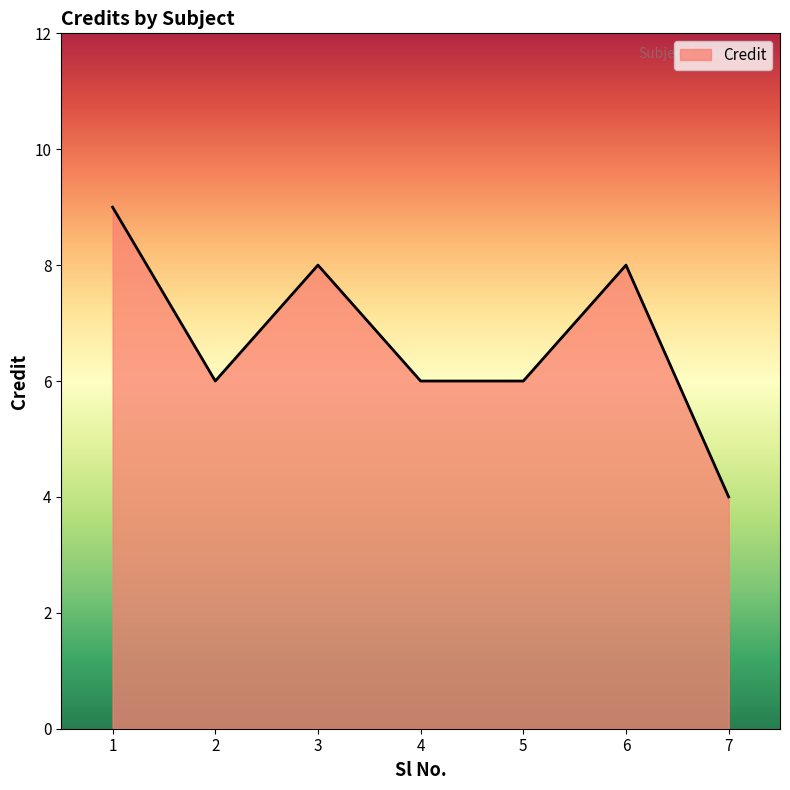

How many lines are shown in the chart?

1